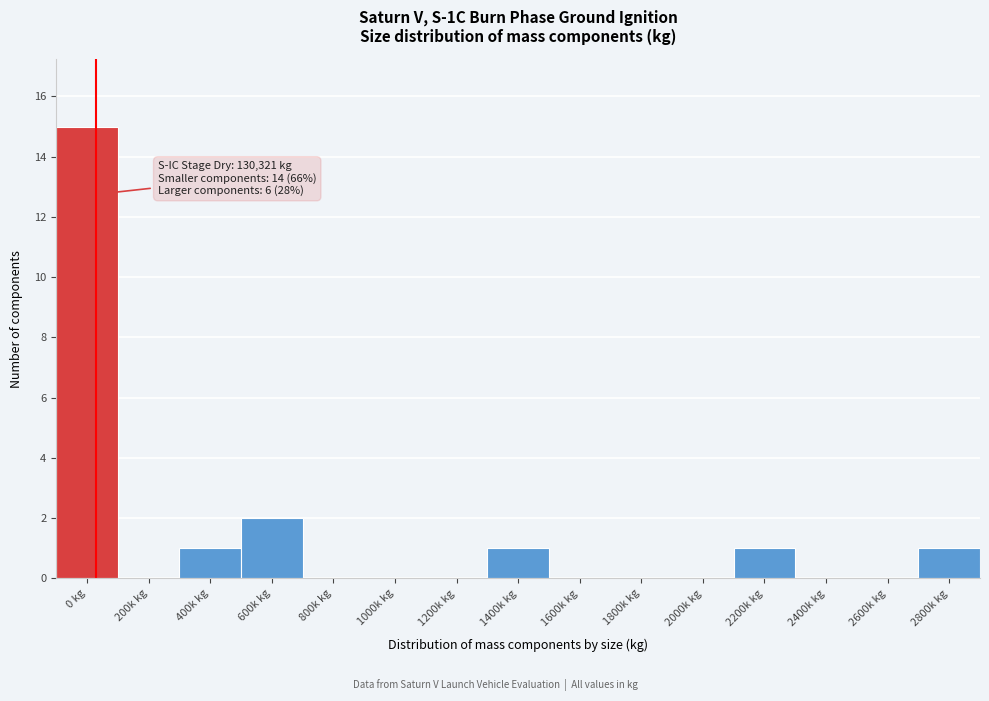

Reading left to right, list all the values displayed in this chart.

0 kg=15	200k kg=0	400k kg=1	600k kg=2	800k kg=0	1000k kg=0	1200k kg=0	1400k kg=1	1600k kg=0	1800k kg=0	2000k kg=0	2200k kg=1	2400k kg=0	2600k kg=0	2800k kg=1